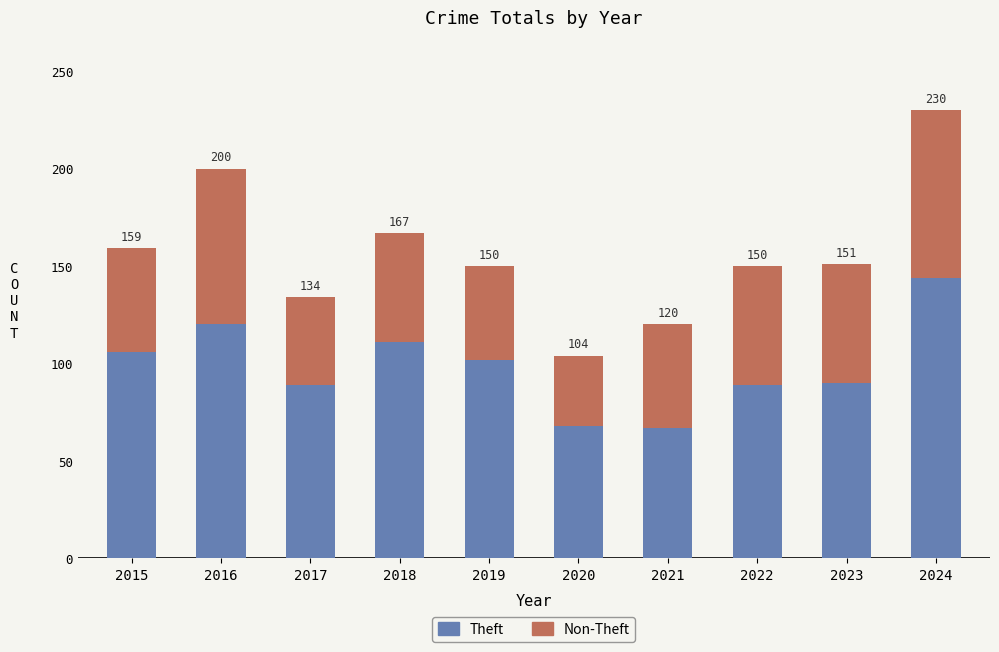

The value of Theft at 2017 is 89. True or false?

True